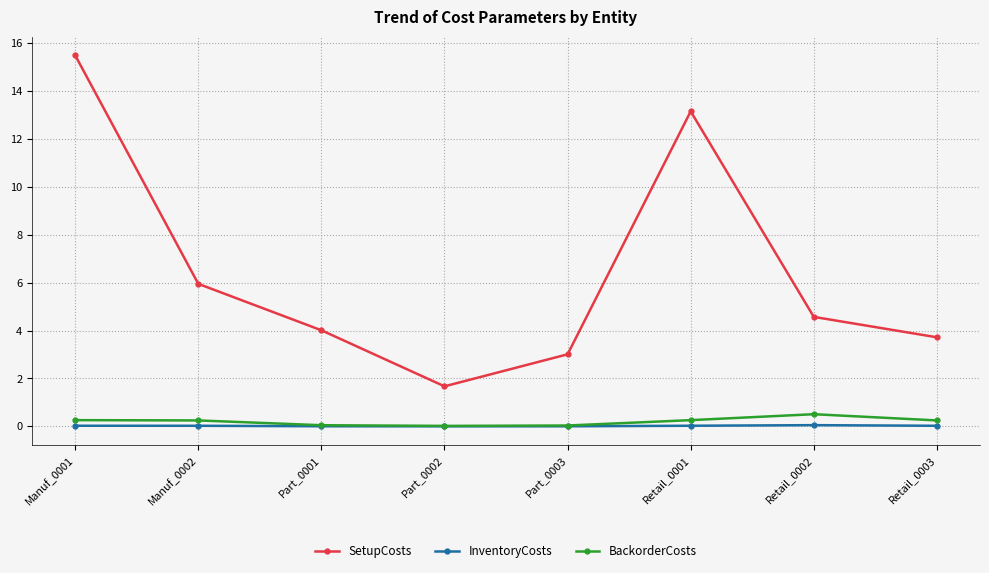

Is this an area chart (filled region under the line)?

No